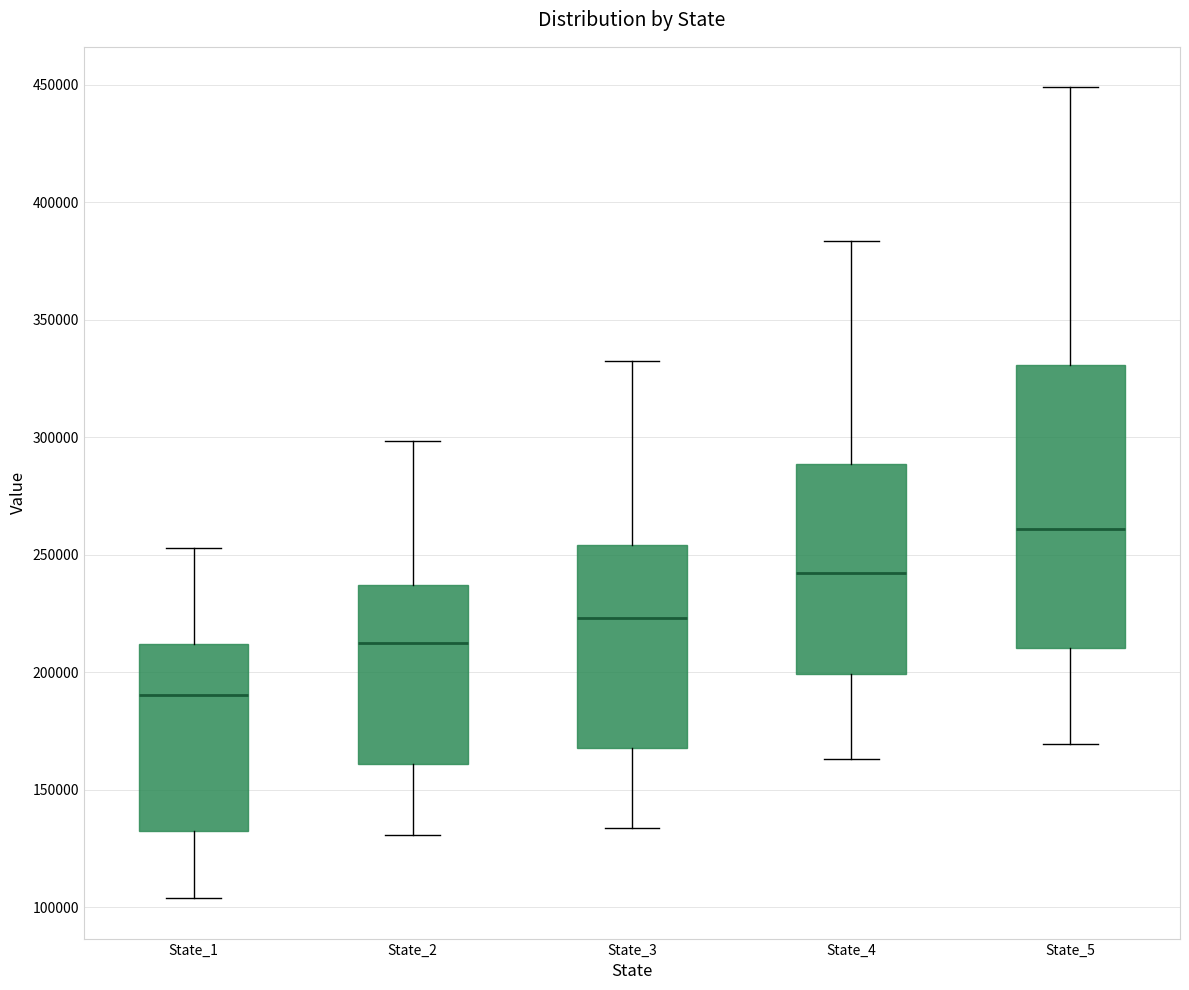

Reading left to right, read every box against the y-axis: the position of its median line, the range the box covers, and the ends of its whiskers. The values are not printed on the chart, so give them approximately, as read against the axis.

State_1: median 190000, box 130000 to 210000, whiskers 105000 to 255000
State_2: median 215000, box 160000 to 235000, whiskers 130000 to 300000
State_3: median 225000, box 170000 to 255000, whiskers 135000 to 330000
State_4: median 240000, box 200000 to 290000, whiskers 165000 to 385000
State_5: median 260000, box 210000 to 330000, whiskers 170000 to 450000